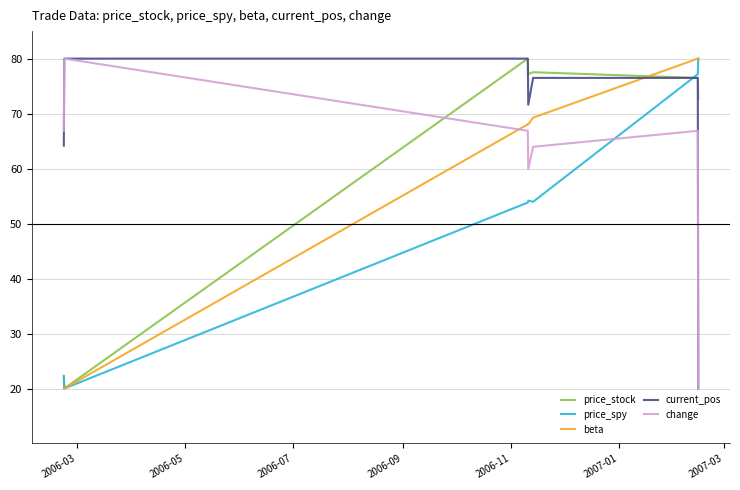

How many intersections are there between price_stock and change?

1